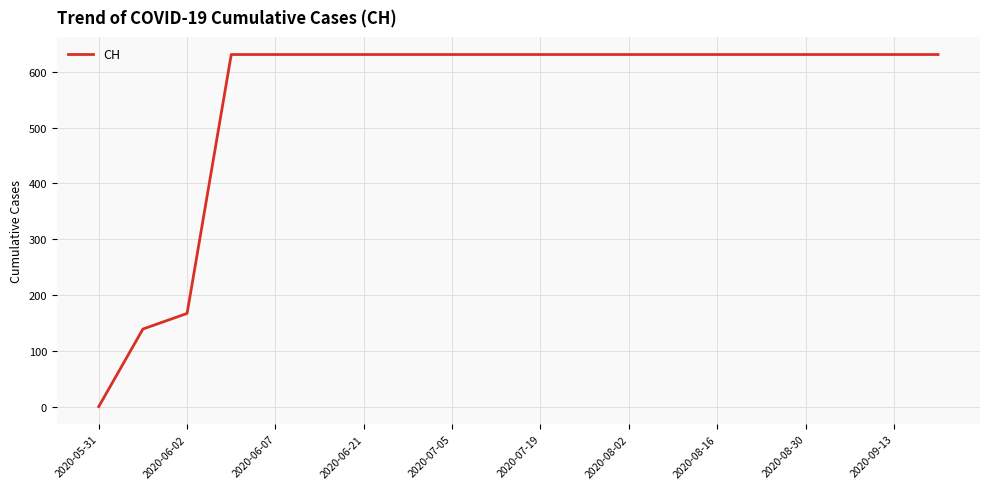

What is the greatest value displayed?

631